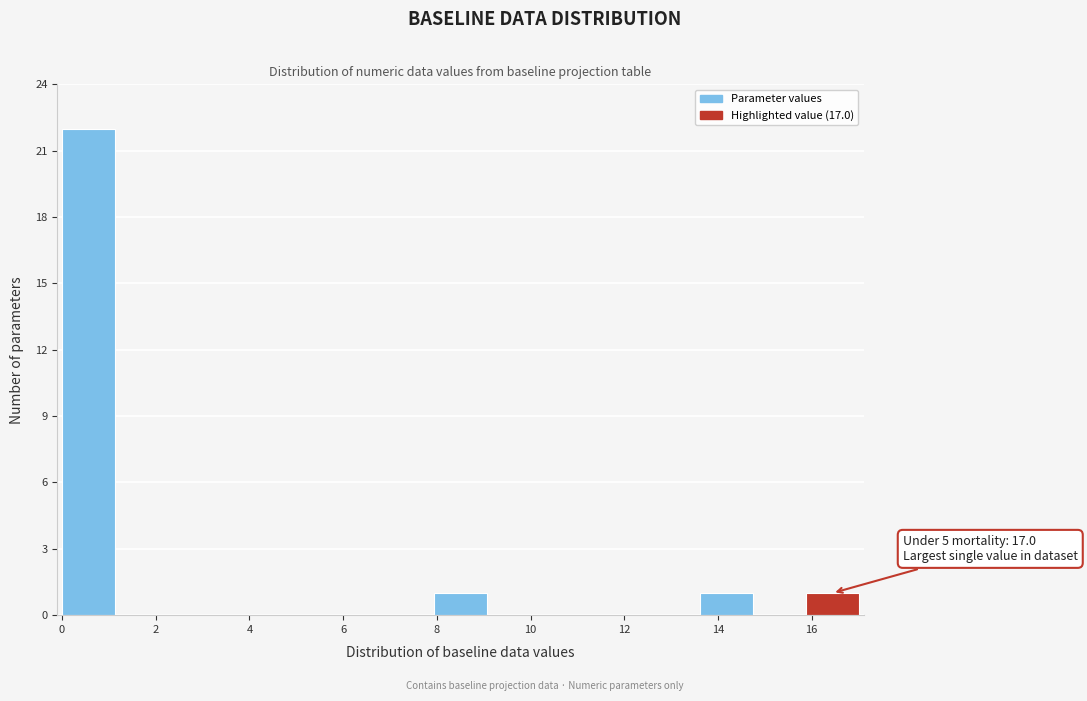

Which range on the x-axis has the tallest bar?

0.0 to 1.2